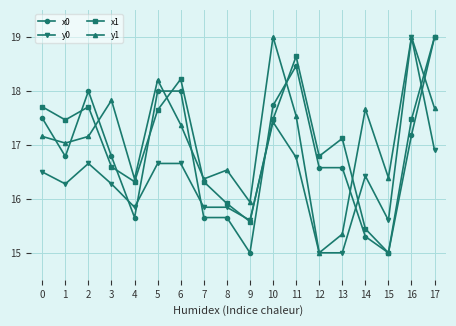

What is the minimum value shown in the chart?

15.0